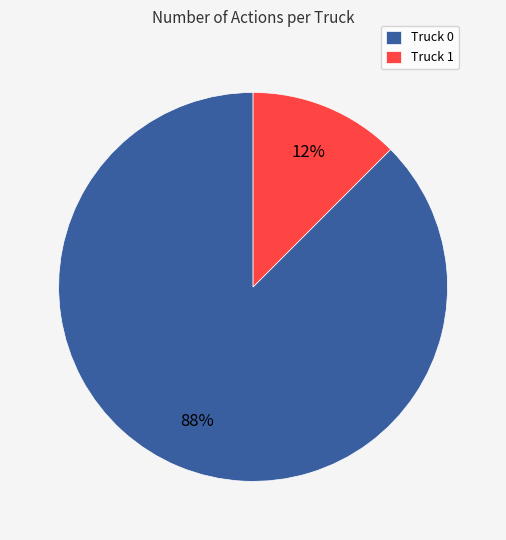

Count the number of slices in the pie.

2